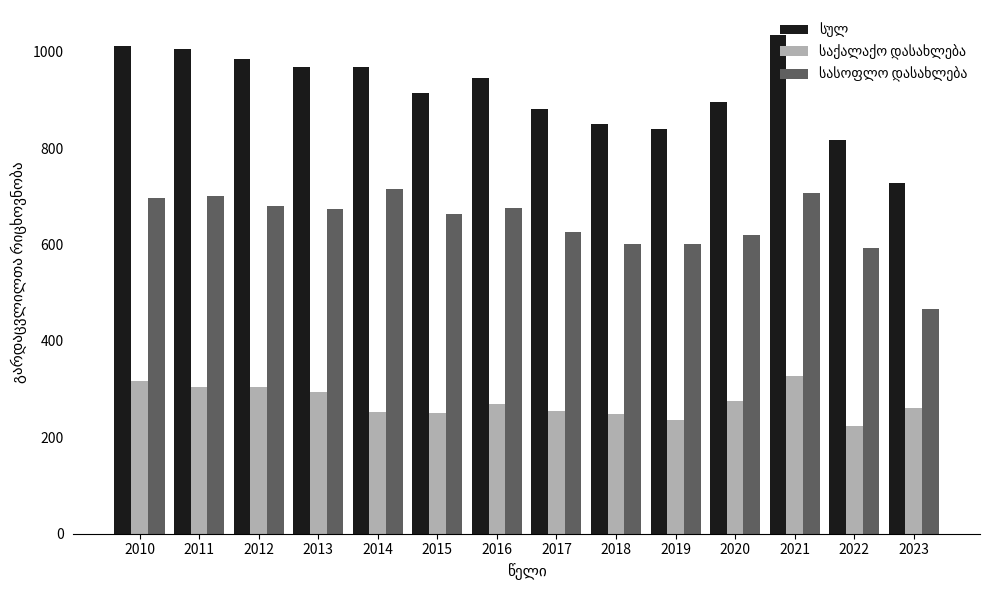

Does the chart contain any negative values?

No